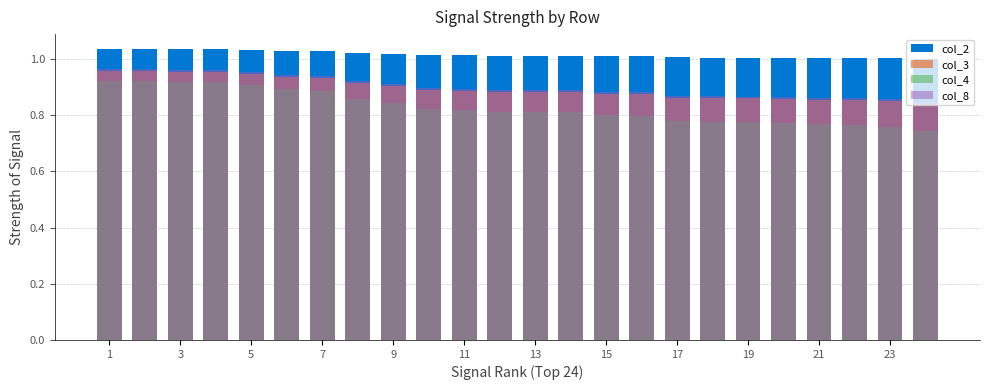

Are the bars horizontal?

No